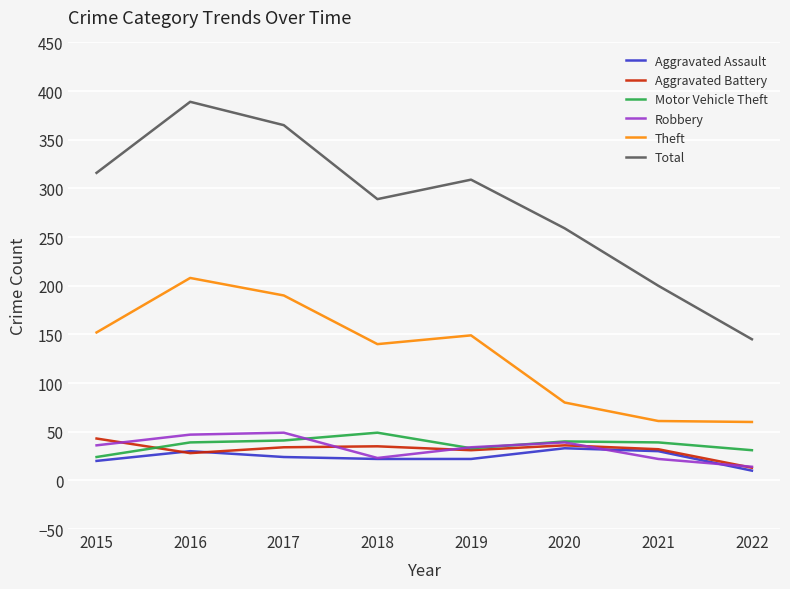

Is it true that Theft equals 80 at 2020?

True